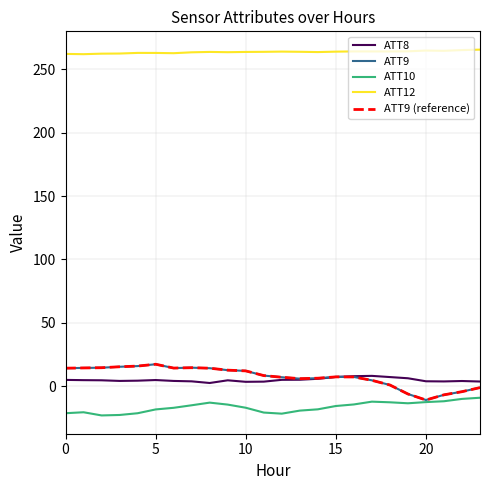

What is the maximum value shown in the chart?

265.7